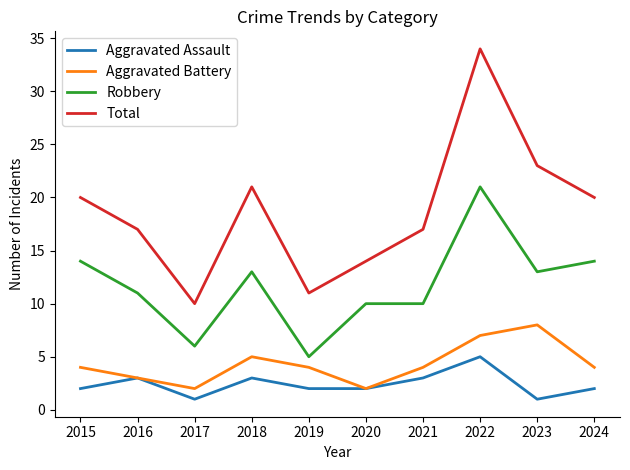

True or false: Aggravated Battery and Robbery intersect in this chart.

False